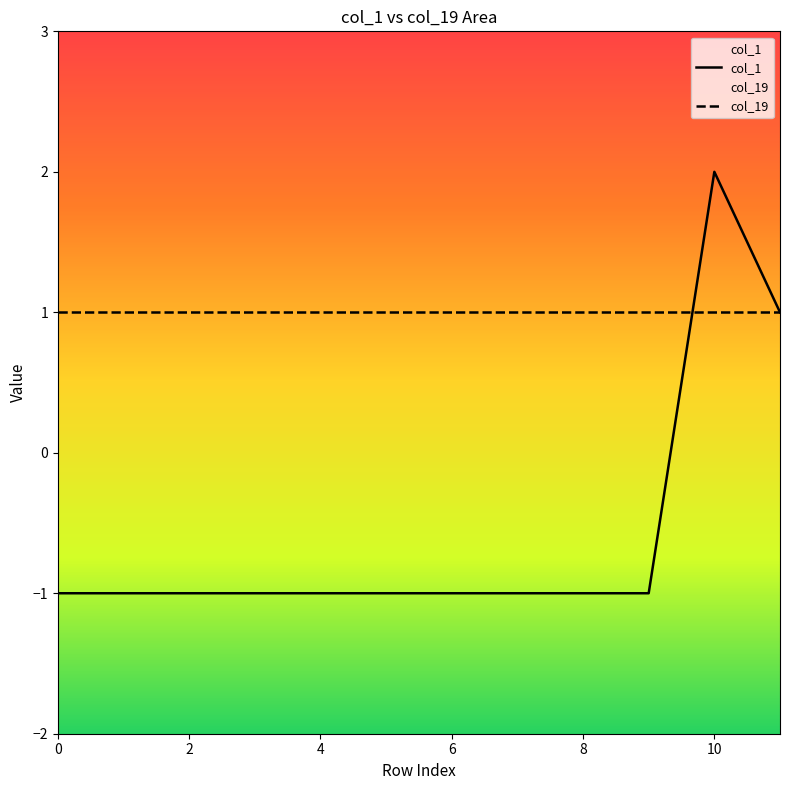

At which category does the data reach its first local peak?

10